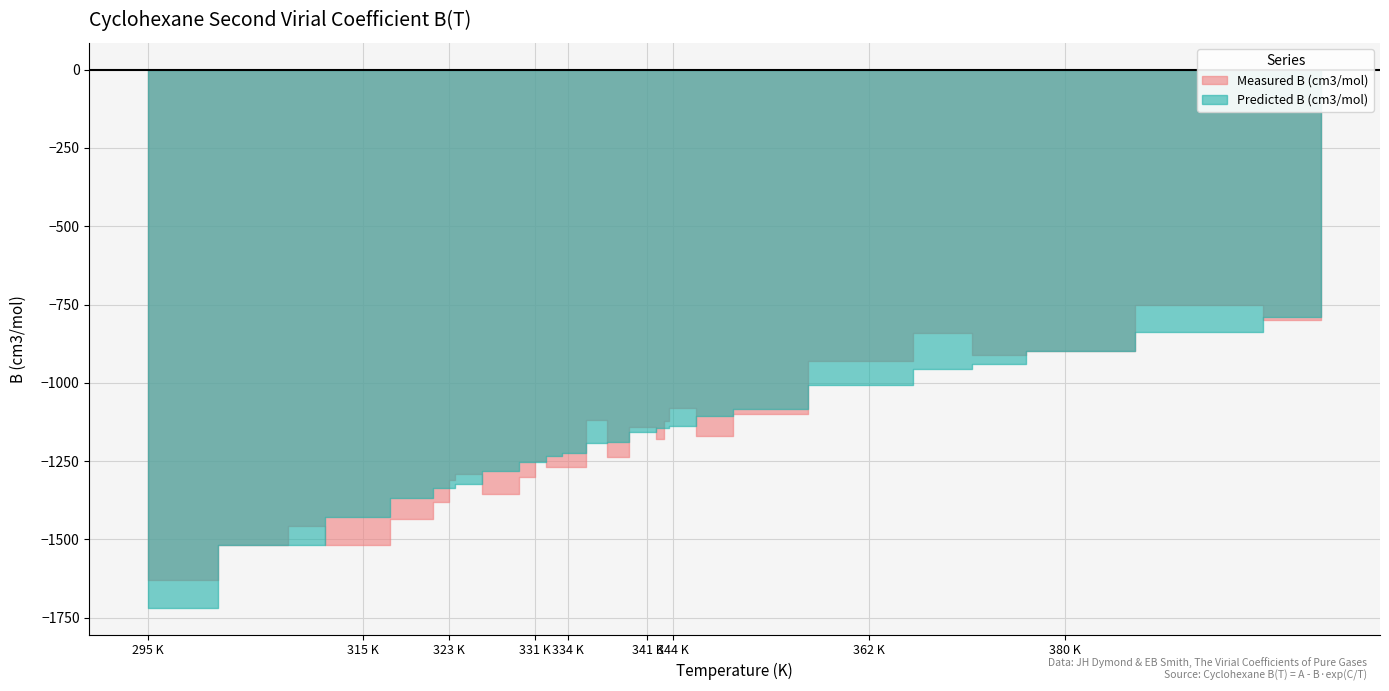

List the series in order of their overall mean, highest first.

Measured B (cm3/mol), Predicted B (cm3/mol)